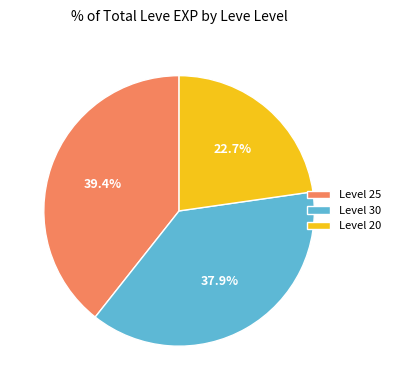

Count the number of slices in the pie.

3